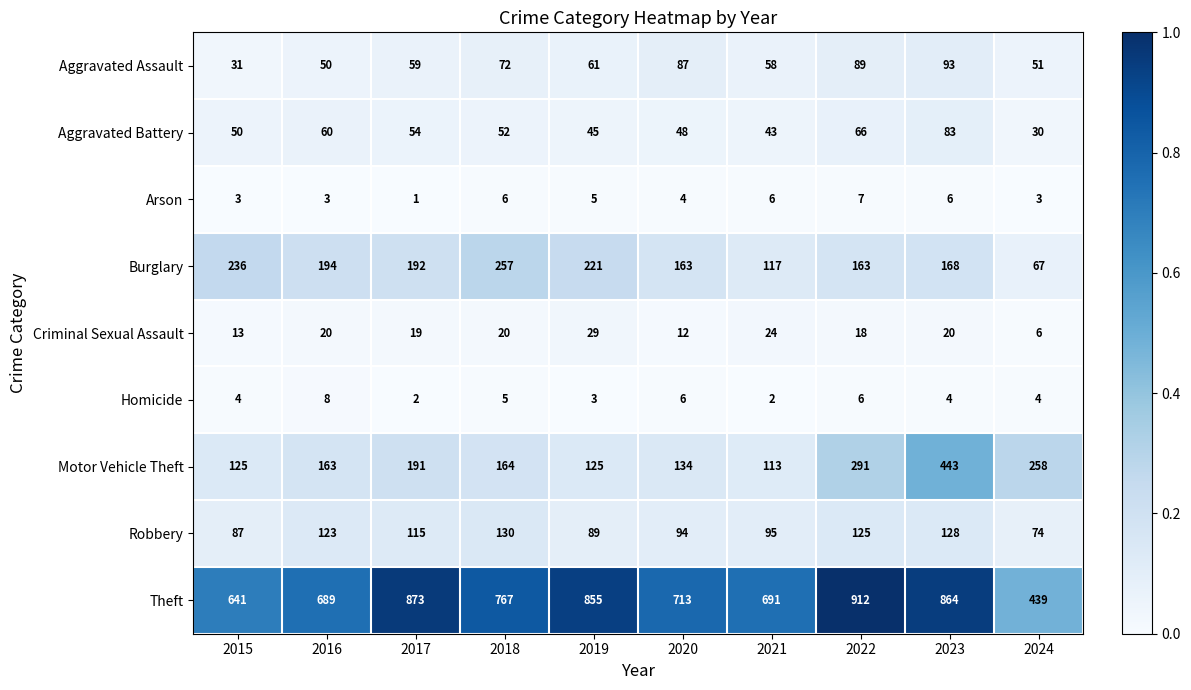

At which category is the sum across all series the highest?

2023